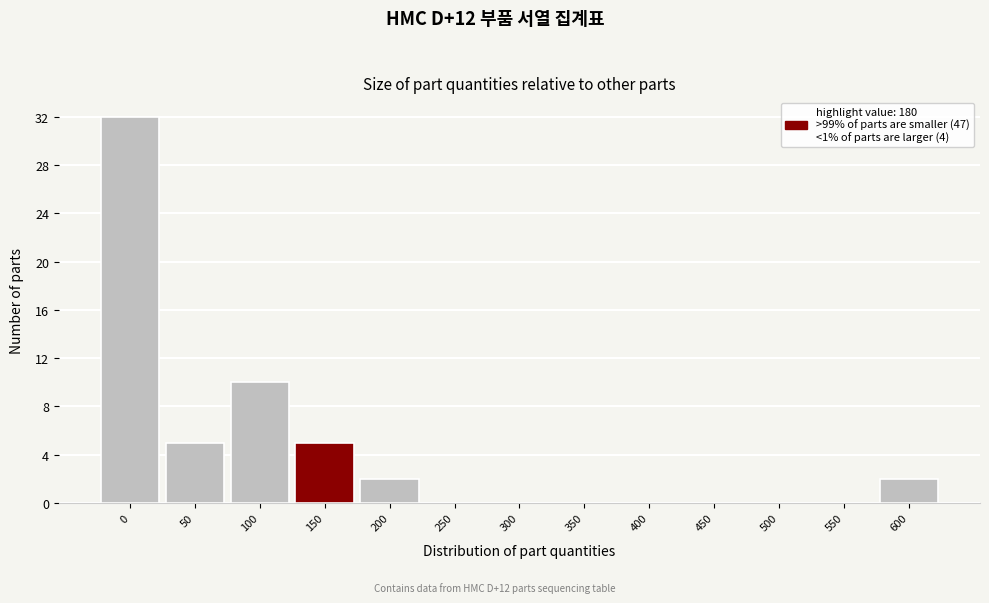

Reading right to left, transcribe all the data shown in this chart.

600=2	550=0	500=0	450=0	400=0	350=0	300=0	250=0	200=2	150=5	100=10	50=5	0=32